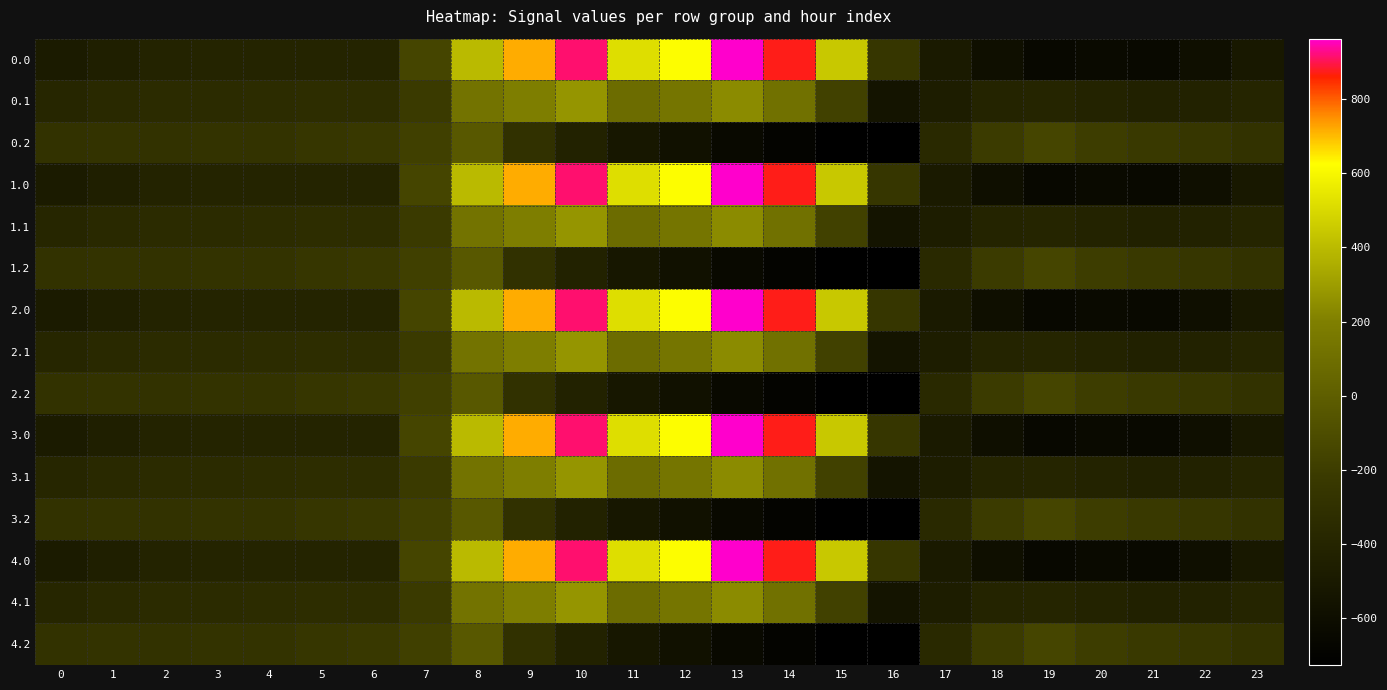

Between 13 and 3, which is larger?

13